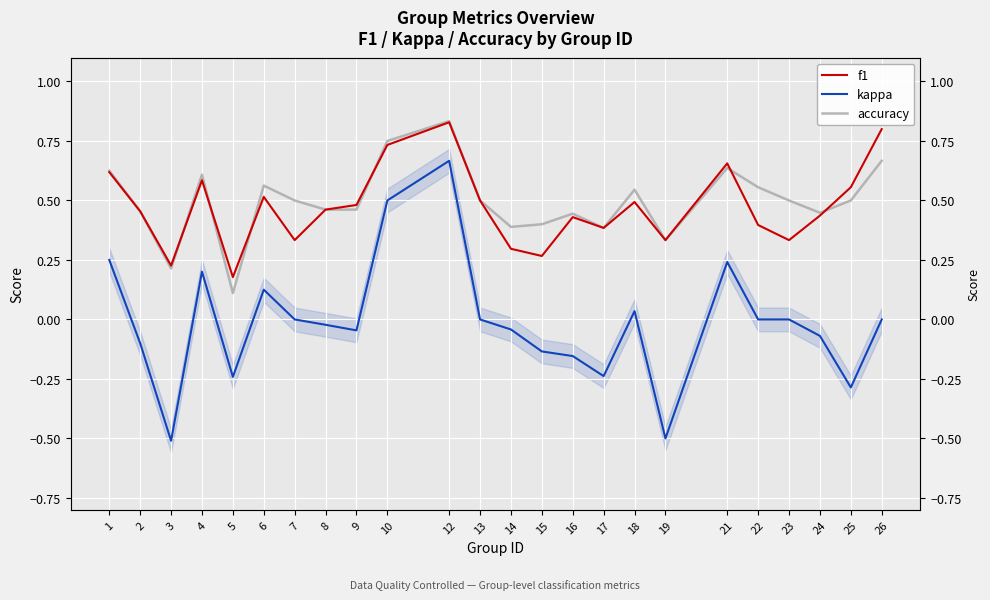

At how many categories does at least one series exceed 0?

24